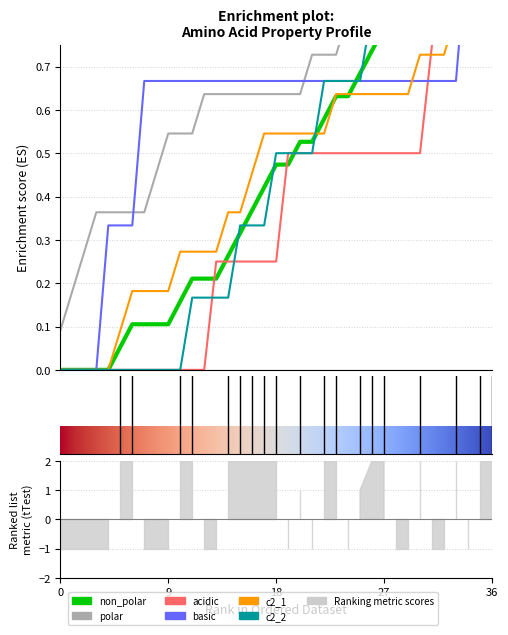

Which series ends up on top after the final intersection of acidic and non_polar?

non_polar